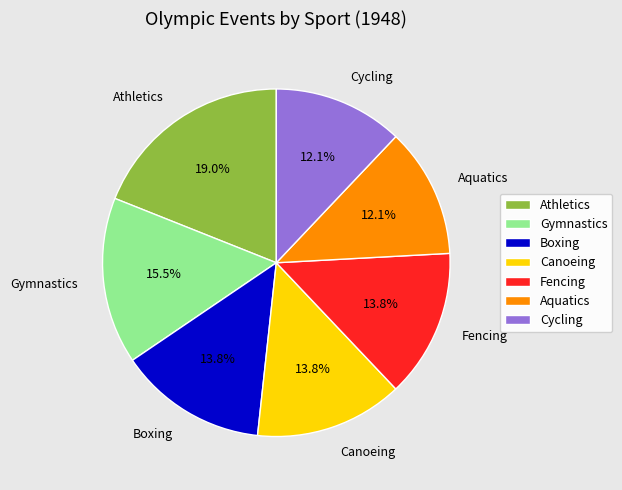

Count the number of slices in the pie.

7